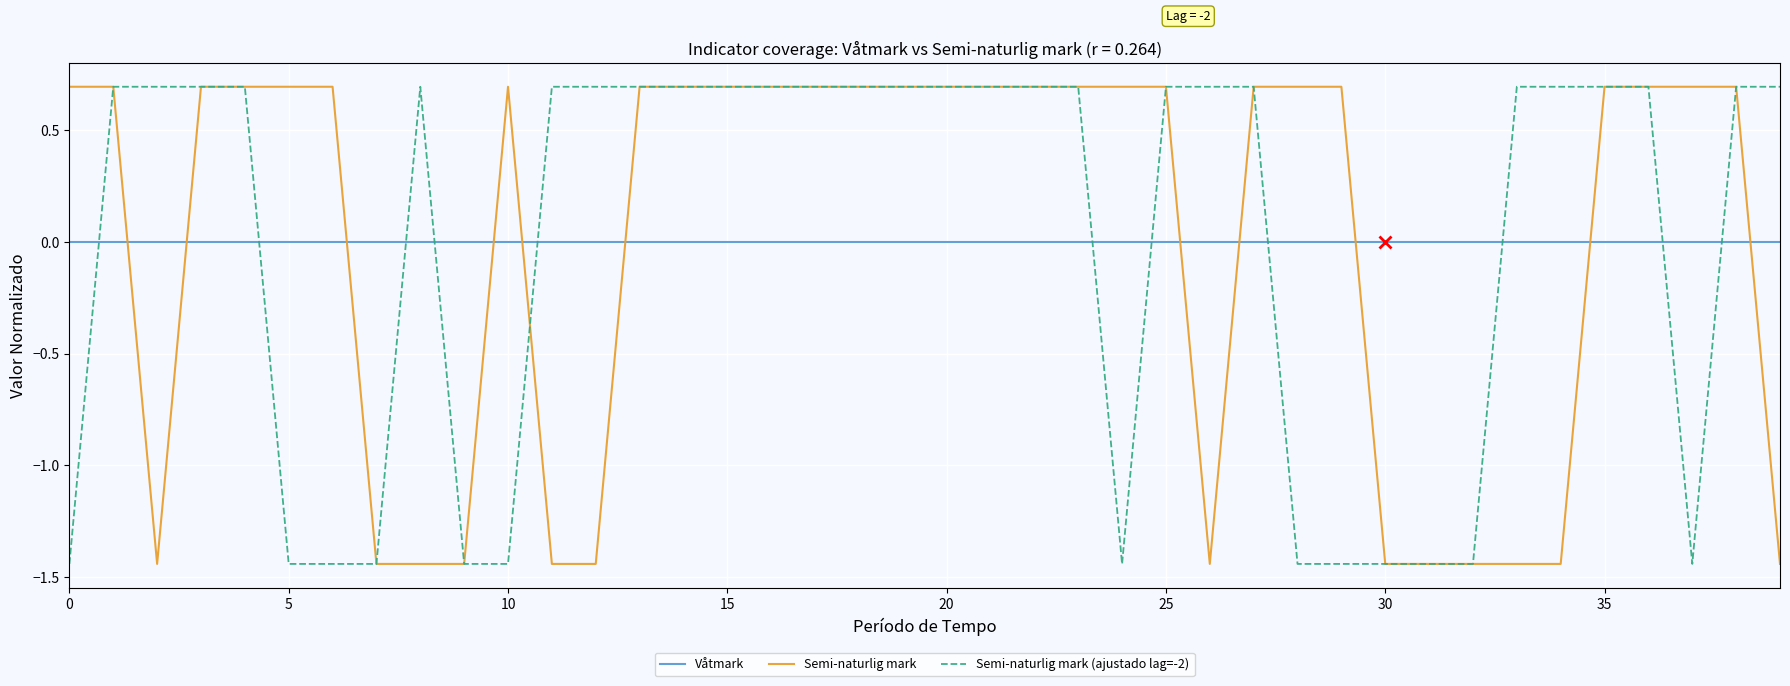

How many lines are shown in the chart?

3